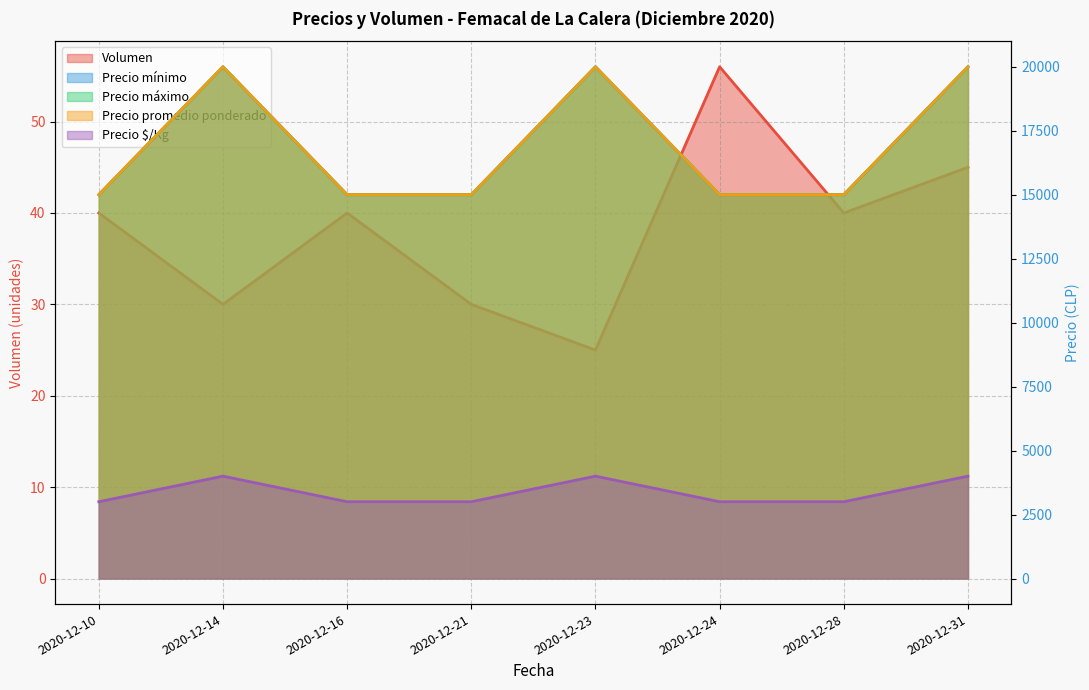

At which label does Precio mínimo reach its peak?

2020-12-14